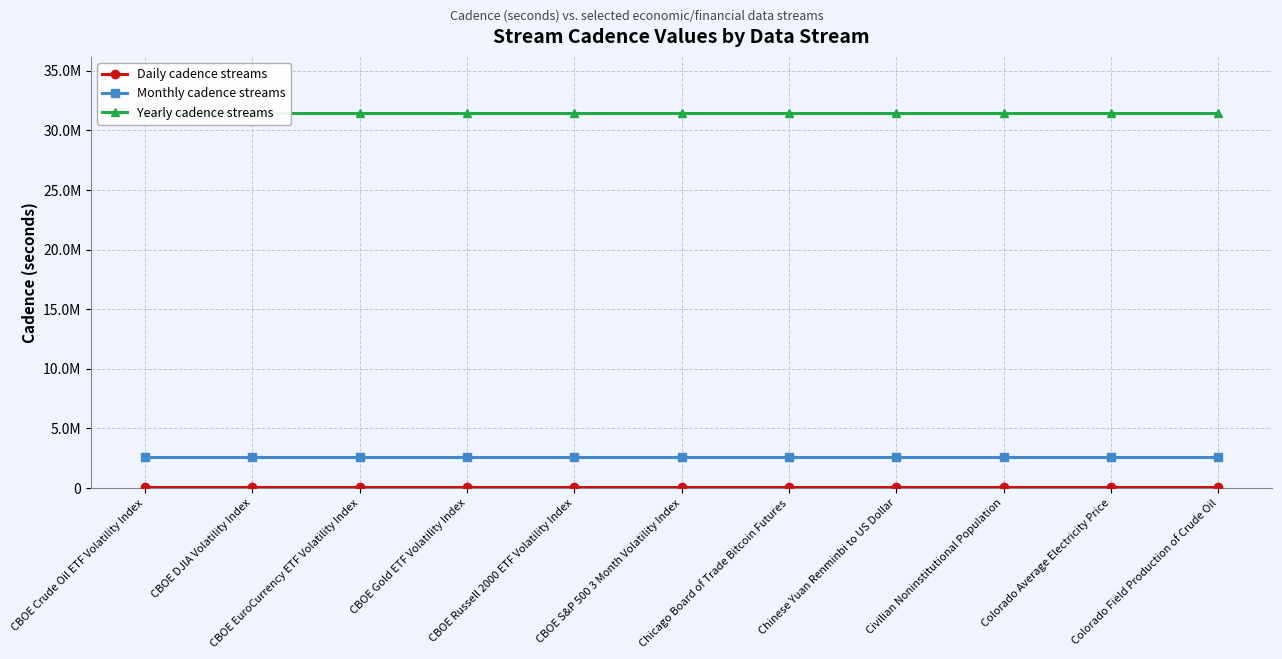

At which label does Monthly cadence streams reach its peak?

CBOE Crude Oil ETF Volatility Index